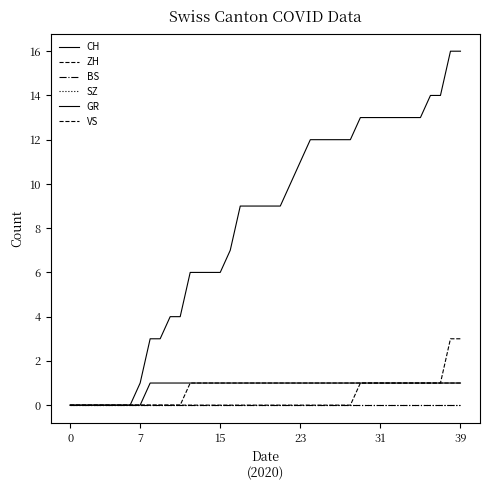

Reading right to left, list all the values displayed in this chart.

CH: 16	16	14	14	13	13	13	13	13	13	13	12	12	12	12	12	11	10	9	9	9	9	9	7	6	6	6	6	4	4	3	3	1	0	0	0	0	0	0	0
ZH: 3	3	1	1	1	1	1	1	1	1	1	0	0	0	0	0	0	0	0	0	0	0	0	0	0	0	0	0	0	0	0	0	0	0	0	0	0	0	0	0
BS: 0	0	0	0	0	0	0	0	0	0	0	0	0	0	0	0	0	0	0	0	0	0	0	0	0	0	0	0	0	0	0	0	0	0	0	0	0	0	0	0
SZ: 0	0	0	0	0	0	0	0	0	0	0	0	0	0	0	0	0	0	0	0	0	0	0	0	0	0	0	0	0	0	0	0	0	0	0	0	0	0	0	0
GR: 1	1	1	1	1	1	1	1	1	1	1	1	1	1	1	1	1	1	1	1	1	1	1	1	1	1	1	1	1	1	1	1	0	0	0	0	0	0	0	0
VS: 1	1	1	1	1	1	1	1	1	1	1	1	1	1	1	1	1	1	1	1	1	1	1	1	1	1	1	1	0	0	0	0	0	0	0	0	0	0	0	0